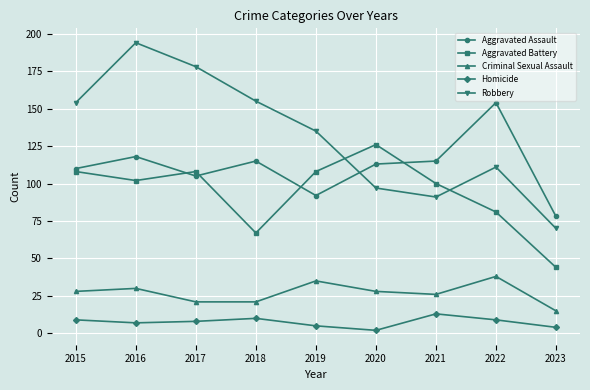

Rank the series at 2018 from highest to lowest value.

Robbery, Aggravated Assault, Aggravated Battery, Criminal Sexual Assault, Homicide